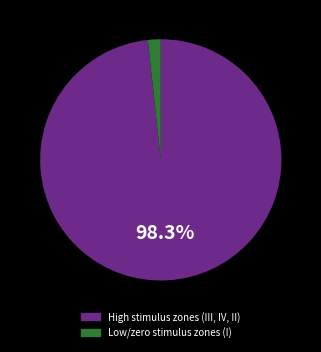

Is there any slice that represents more than half of the pie?

Yes